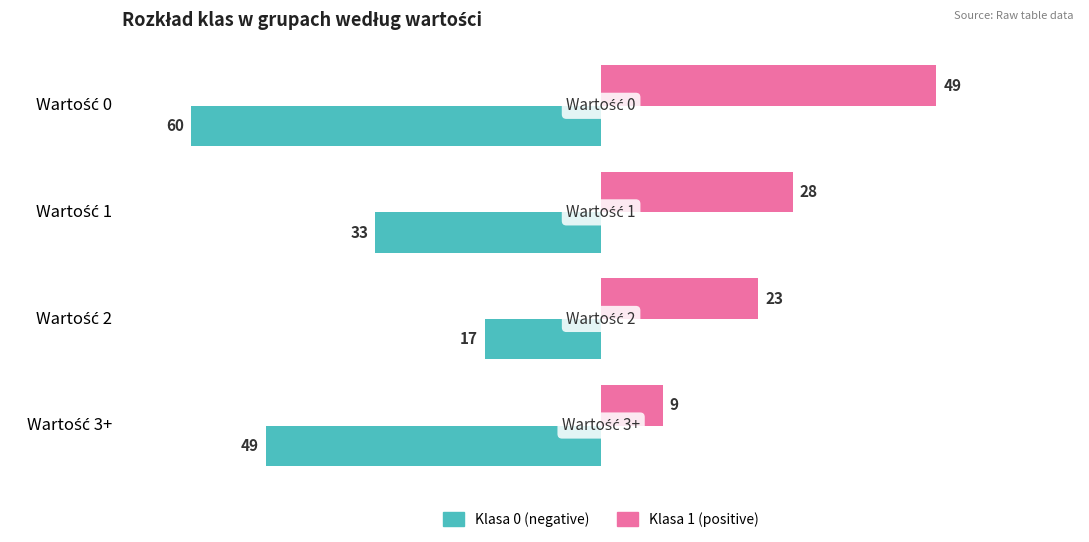

Rank the series by their maximum value, from lowest to highest.

Klasa 0 (negative), Klasa 1 (positive)